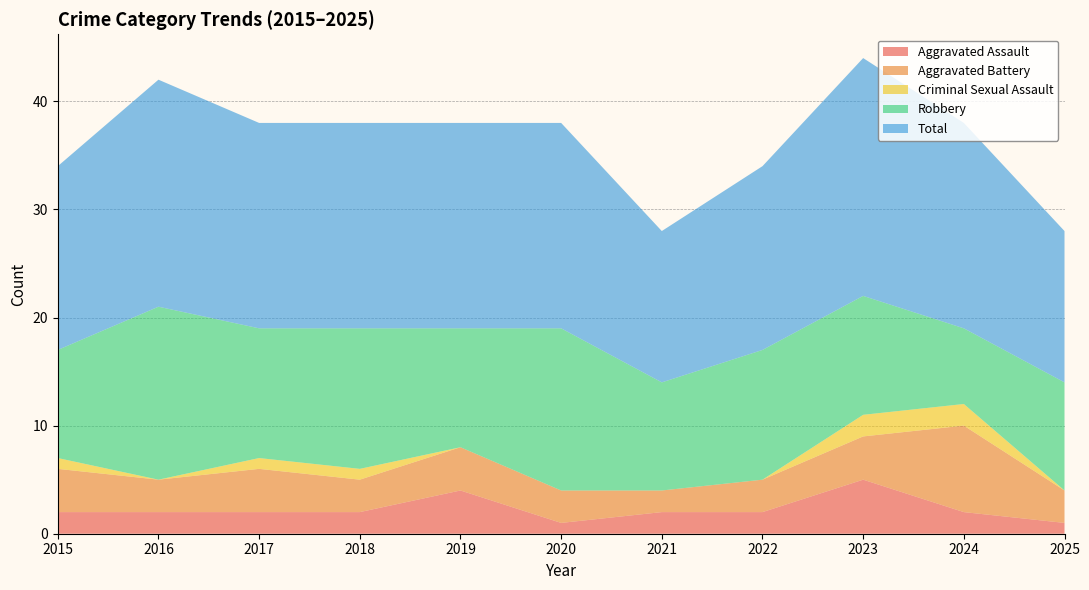

Reading right to left, extract all data points from this chart.

Aggravated Assault: 2025=1	2024=2	2023=5	2022=2	2021=2	2020=1	2019=4	2018=2	2017=2	2016=2	2015=2
Aggravated Battery: 2025=3	2024=8	2023=4	2022=3	2021=2	2020=3	2019=4	2018=3	2017=4	2016=3	2015=4
Criminal Sexual Assault: 2025=0	2024=2	2023=2	2022=0	2021=0	2020=0	2019=0	2018=1	2017=1	2016=0	2015=1
Robbery: 2025=10	2024=7	2023=11	2022=12	2021=10	2020=15	2019=11	2018=13	2017=12	2016=16	2015=10
Total: 2025=14	2024=19	2023=22	2022=17	2021=14	2020=19	2019=19	2018=19	2017=19	2016=21	2015=17